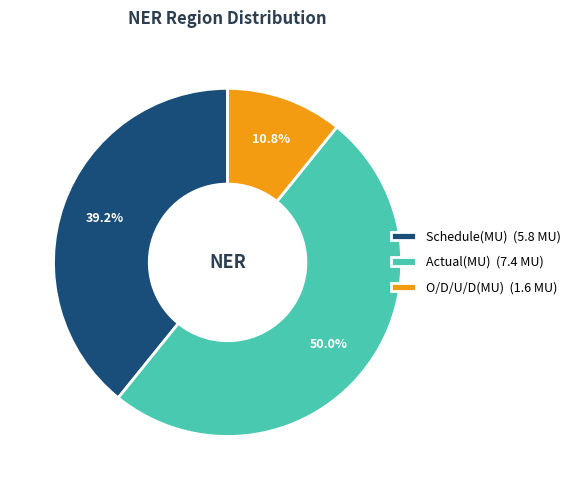

To the nearest percent, what percentage of the pie is Actual(MU)?

50%